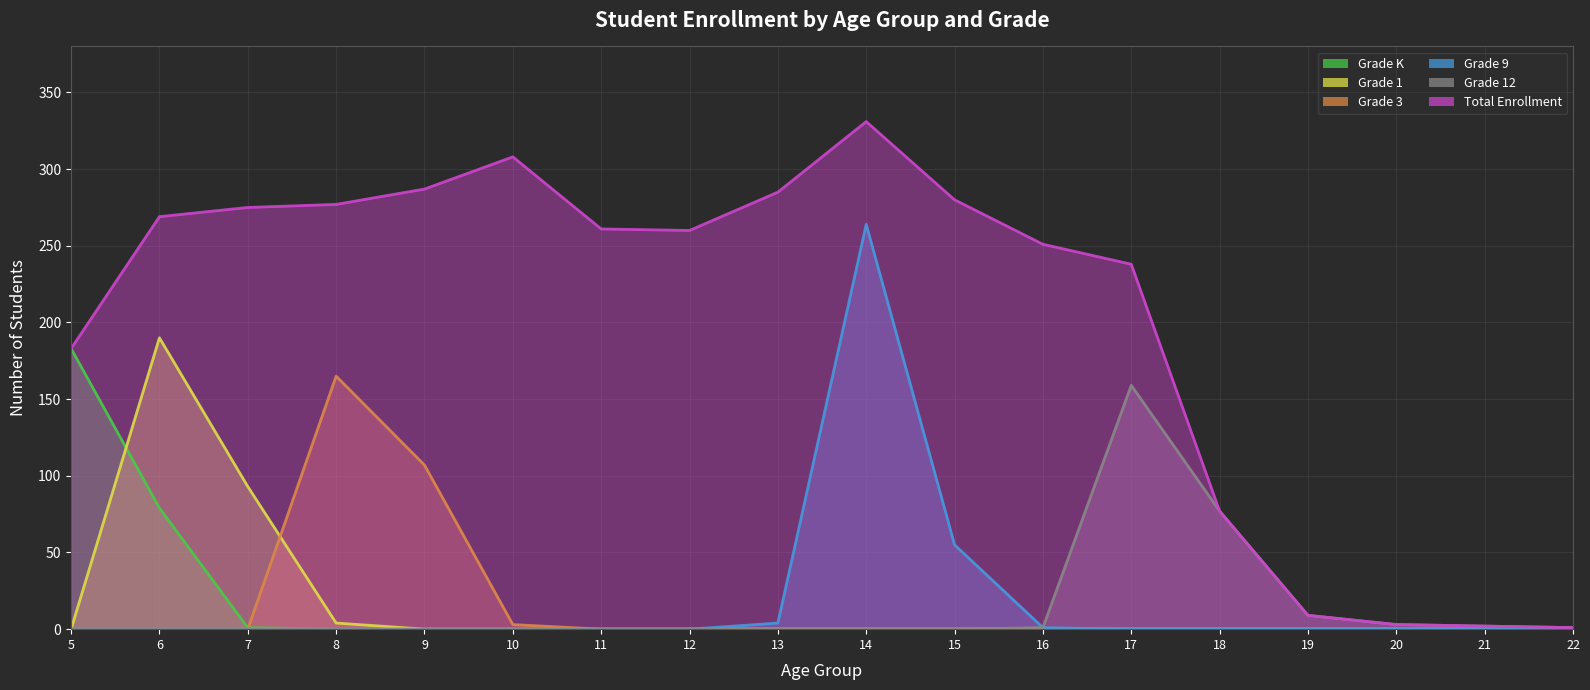

What is the average value of the Grade K series?

15